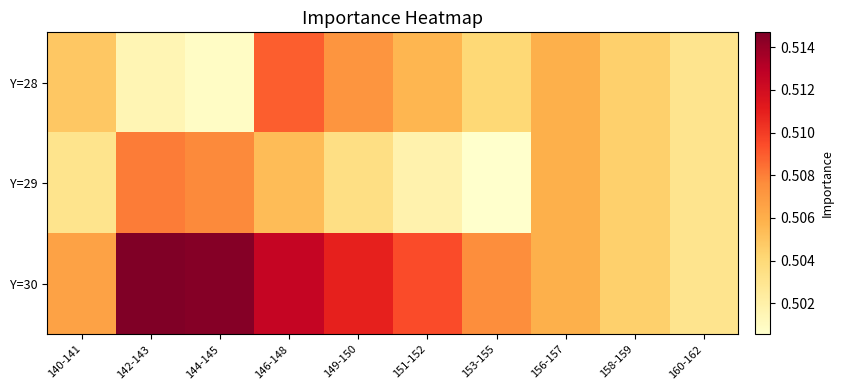

Between 140-141 and 158-159, which series saw the biggest shift?

Y=30